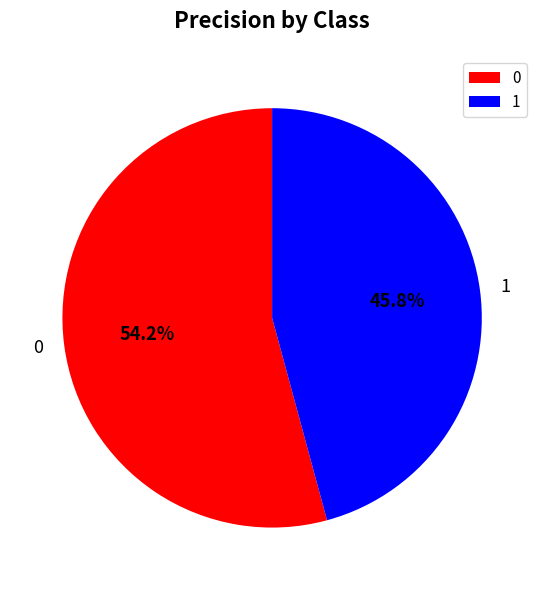

True or false: 0 accounts for 63% of the total.

False